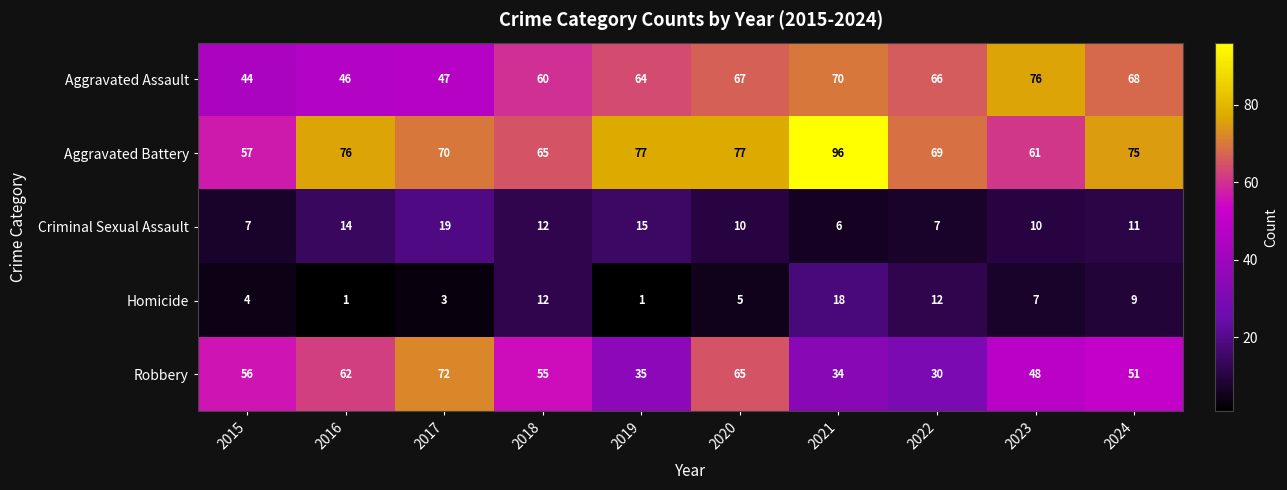

Read the Robbery value at 2018.

55